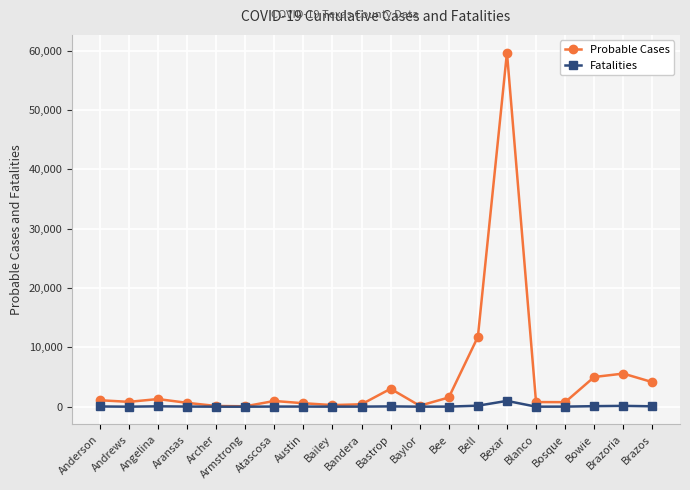

What is the difference between the Probable Cases values at Andrews and Bell?

10950